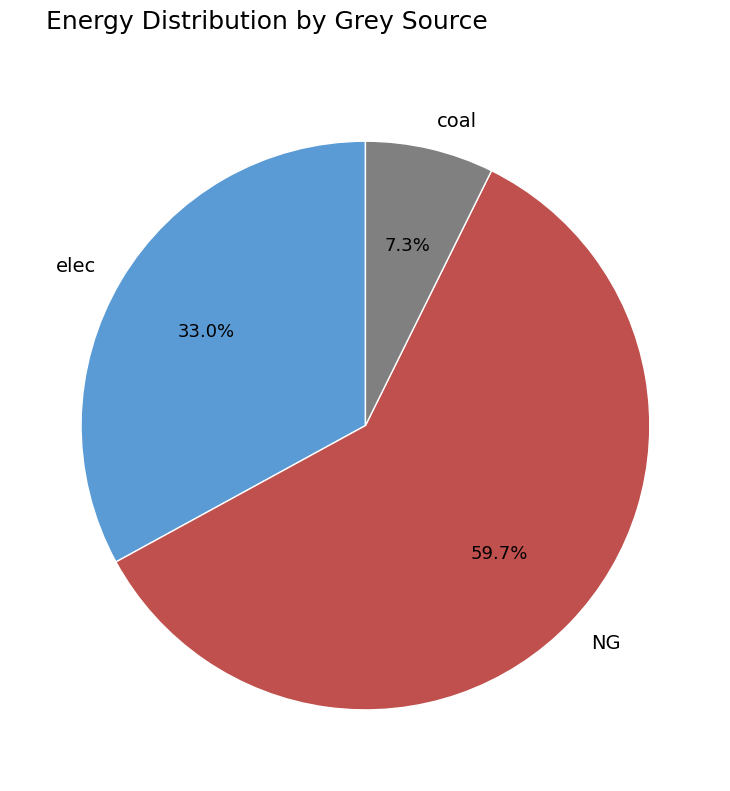

What percentage is the elec slice, to the nearest percent?

33%